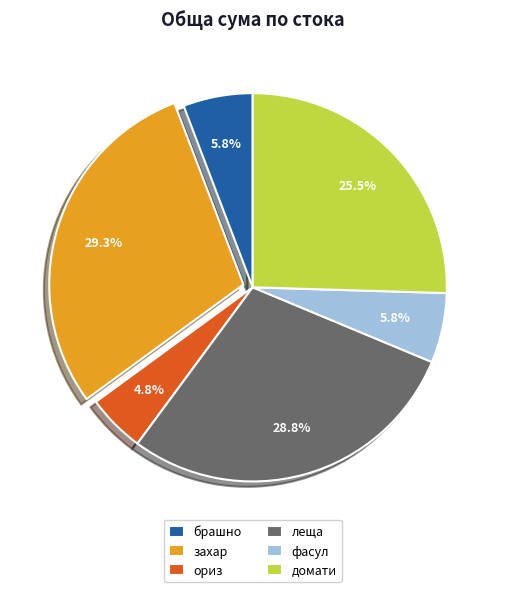

How many segments does this pie chart have?

6